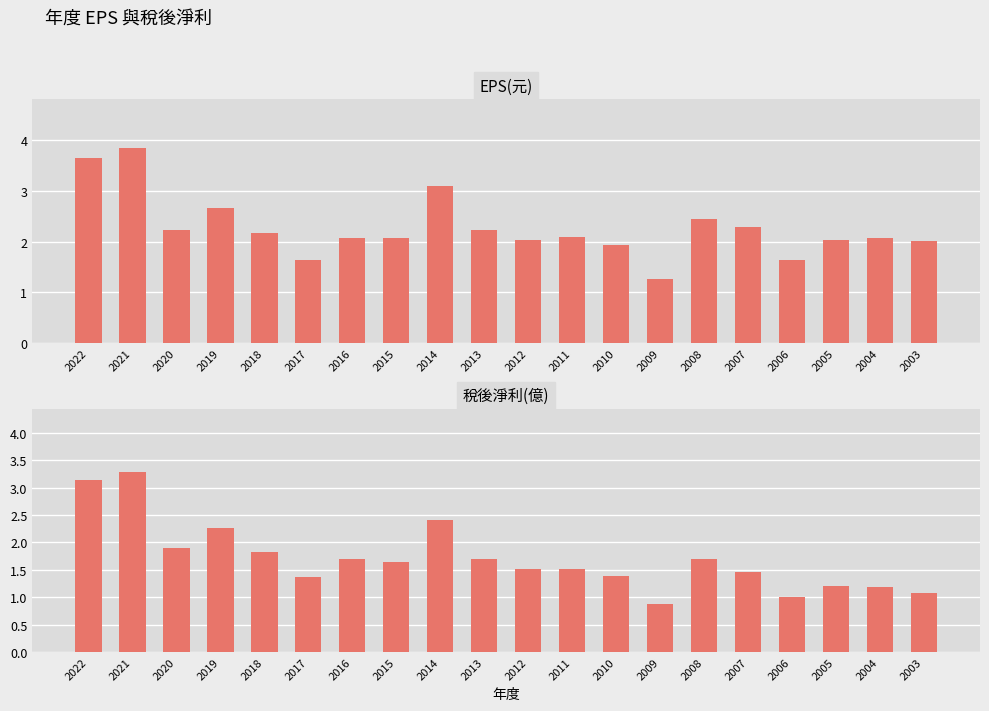

What is the difference between the second highest and second lowest values in the EPS(元) series?

2.0